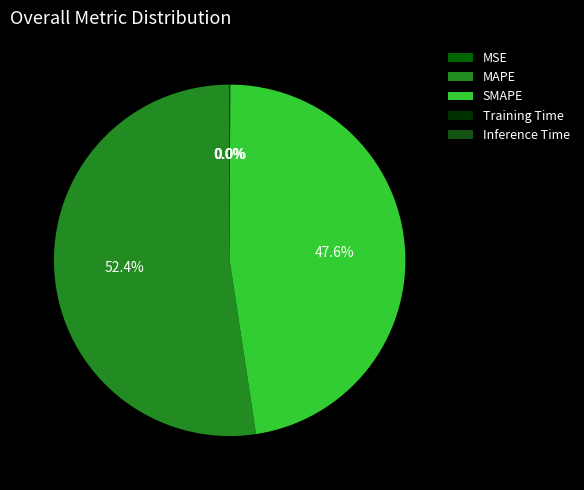

To the nearest percent, what portion does MAPE represent?

52%